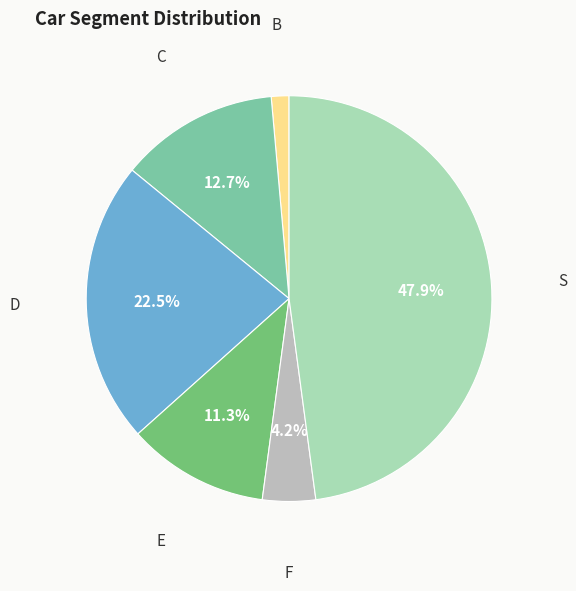

How many segments does this pie chart have?

6